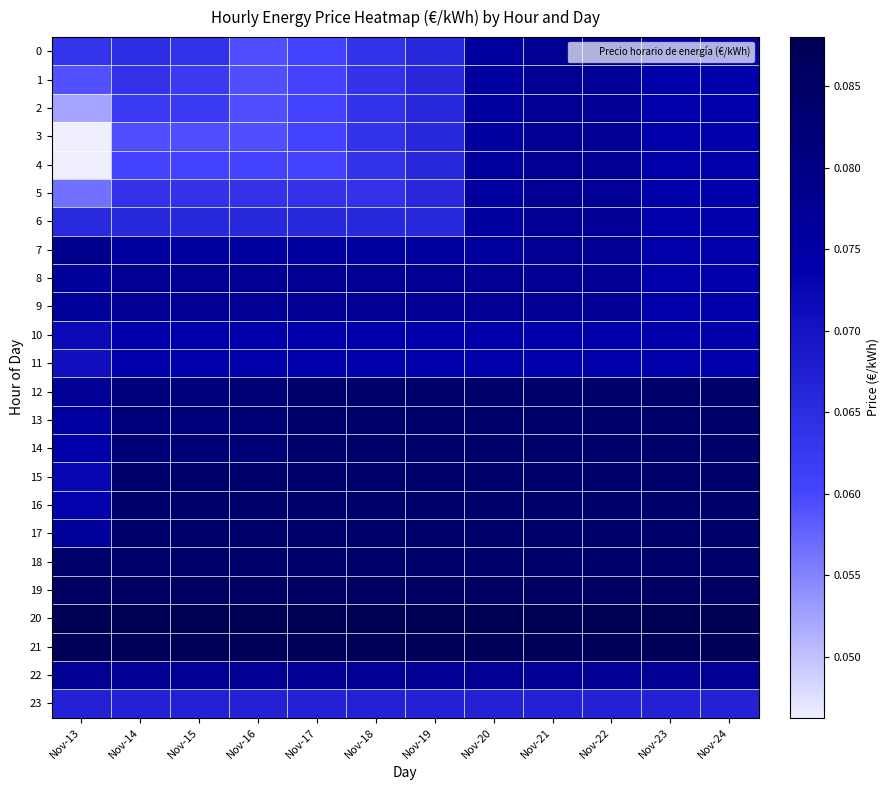

Which series has the largest total across all categories?

20